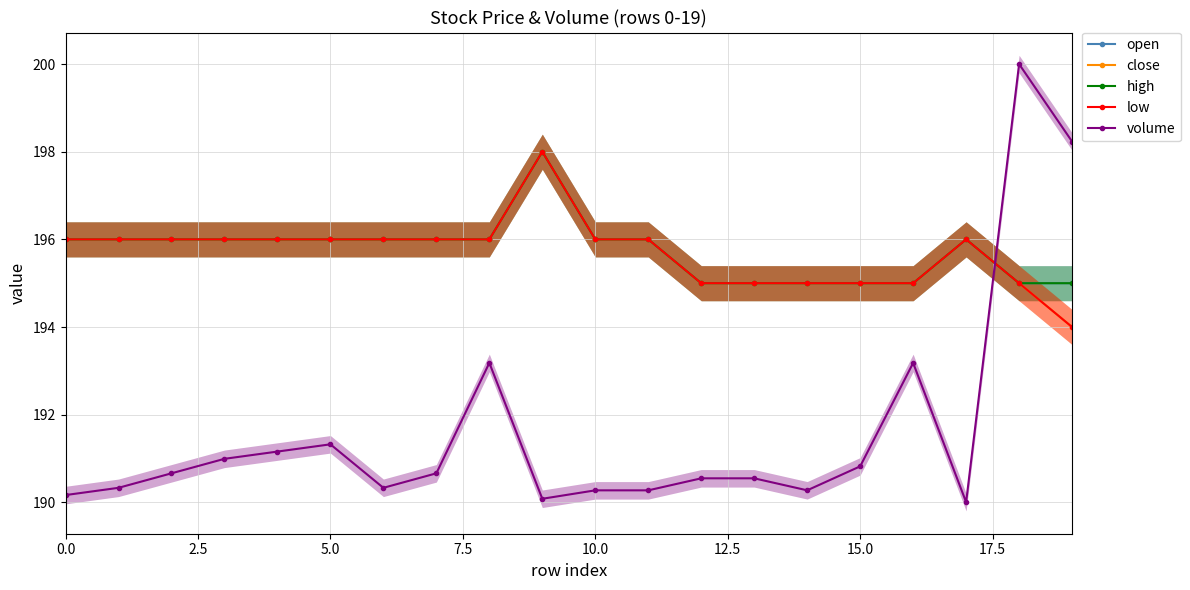

What are all the series names shown in the legend?

open, close, high, low, volume